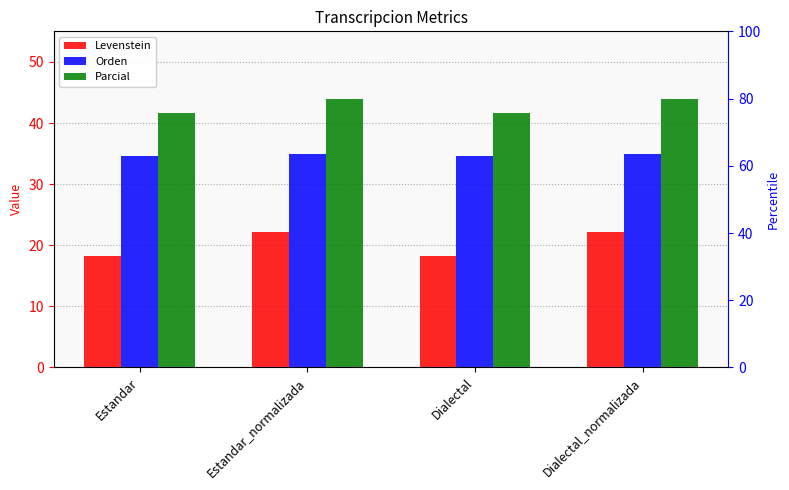

What is the total value across all series at Dialectal?

94.4